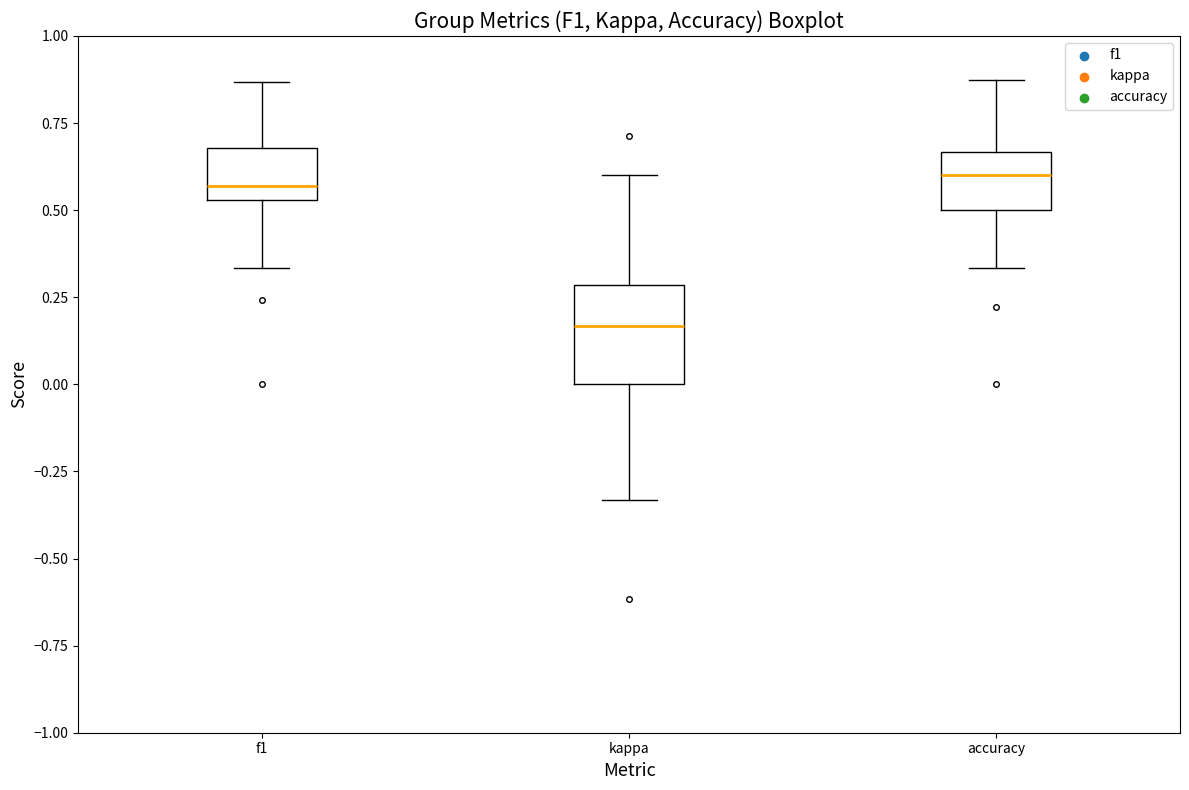

Reading left to right, read every box against the y-axis: the position of its median line, the range the box covers, and the ends of its whiskers. The values are not printed on the chart, so give them approximately, as read against the axis.

f1: median 0.55 (just above the box's lower edge), box 0.55 to 0.70, whiskers 0.35 to 0.85
kappa: median 0.15, box 0.00 to 0.30, whiskers -0.35 to 0.60
accuracy: median 0.60, box 0.50 to 0.65, whiskers 0.35 to 0.90